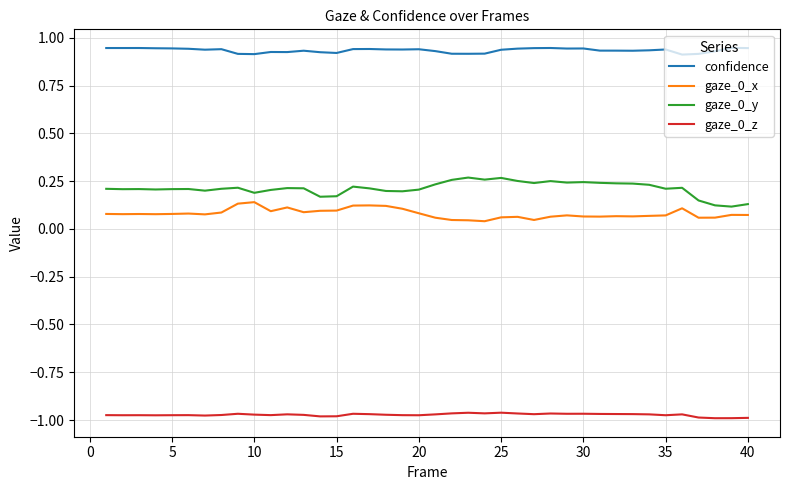

Which series has the largest total across all categories?

confidence